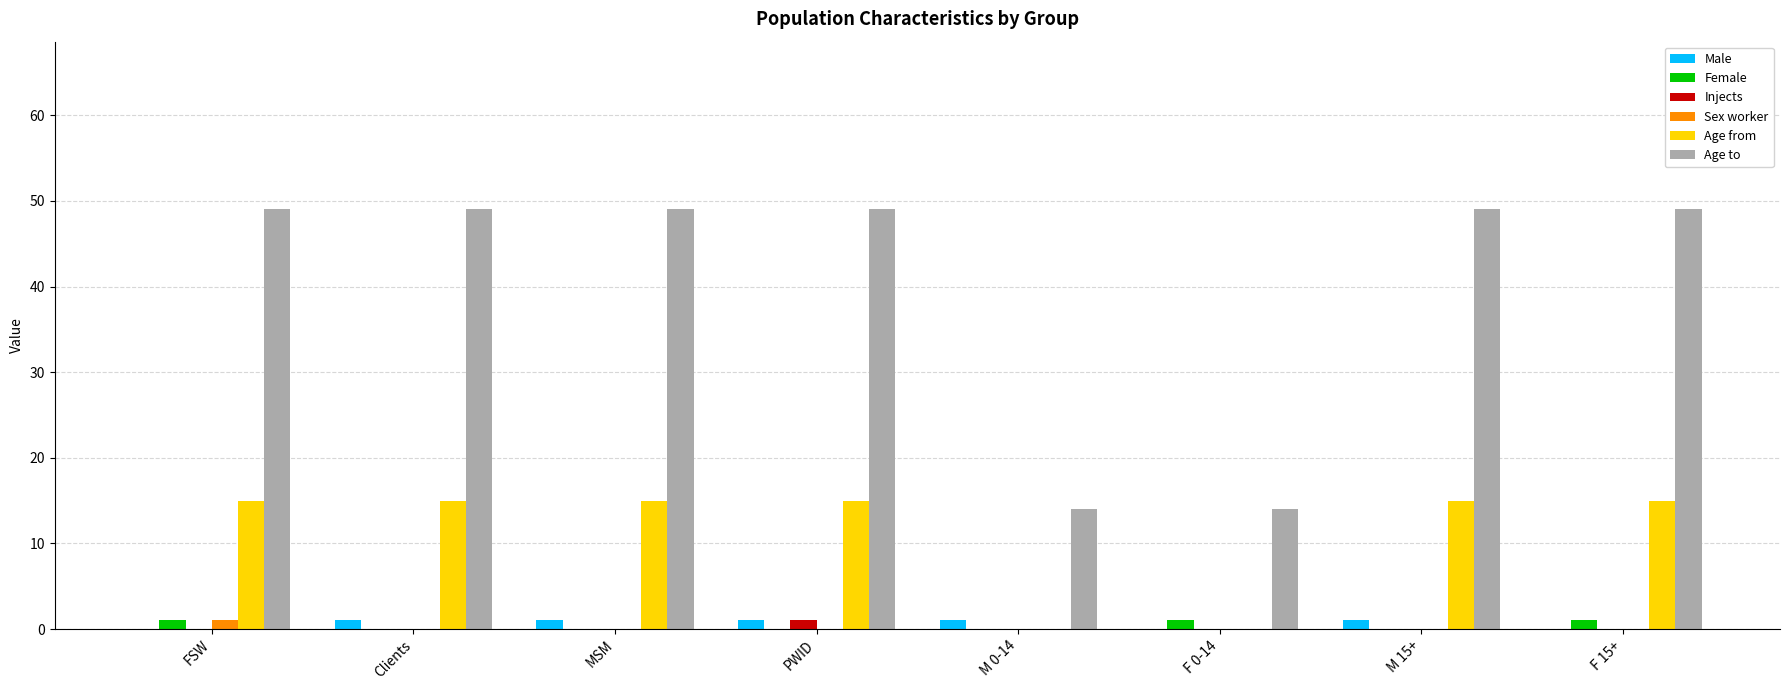

Between PWID and M 0-14, which series saw the biggest shift?

Age to